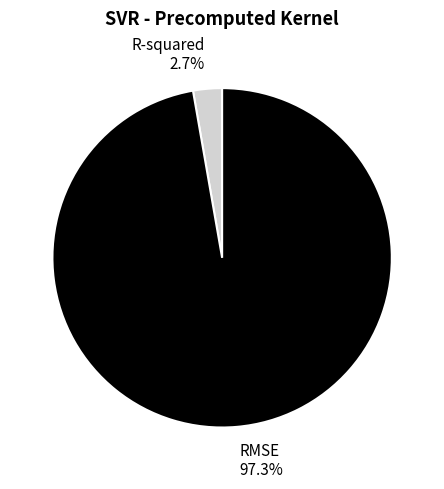

What percentage is the RMSE slice, to the nearest percent?

97%